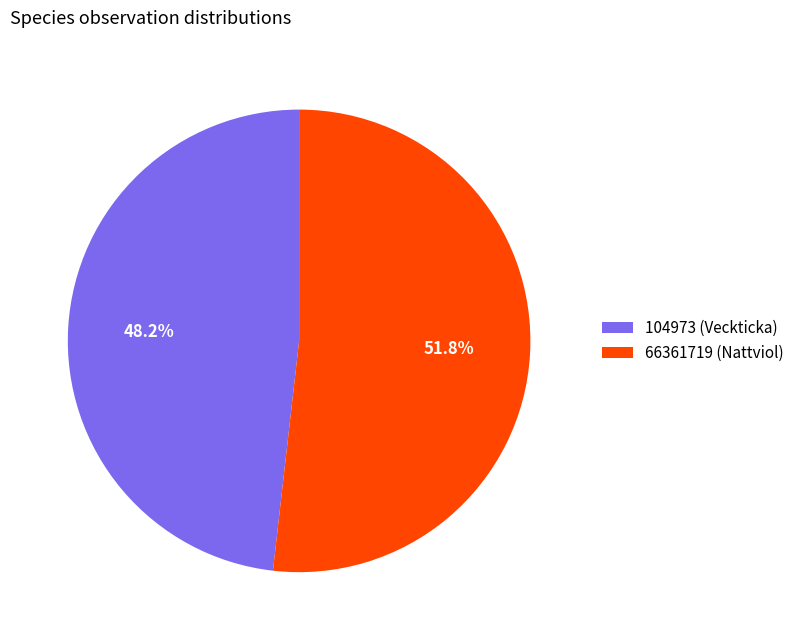

How many slices are in this pie chart?

2